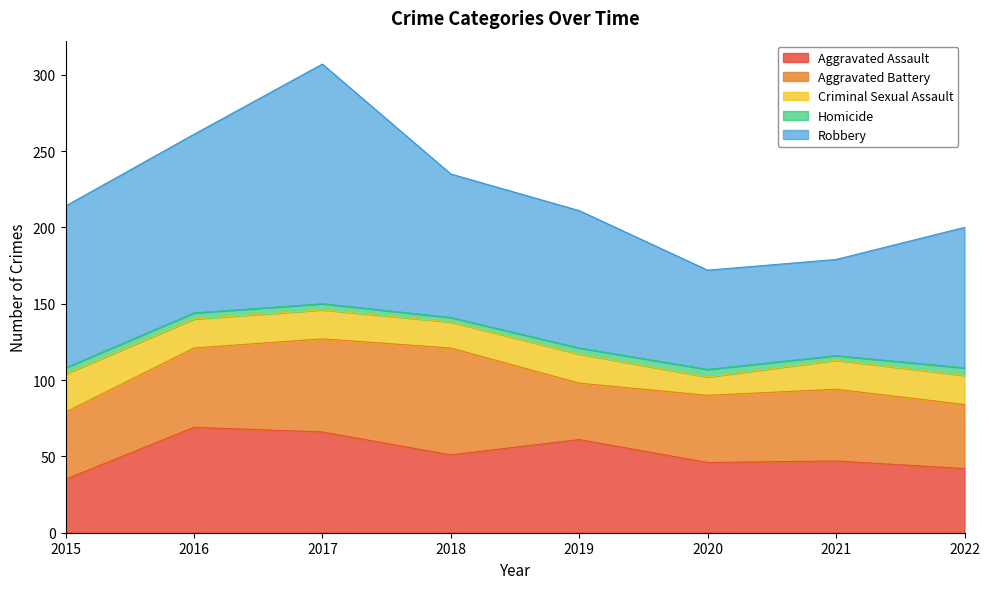

Does the chart display data point markers on the line(s)?

No